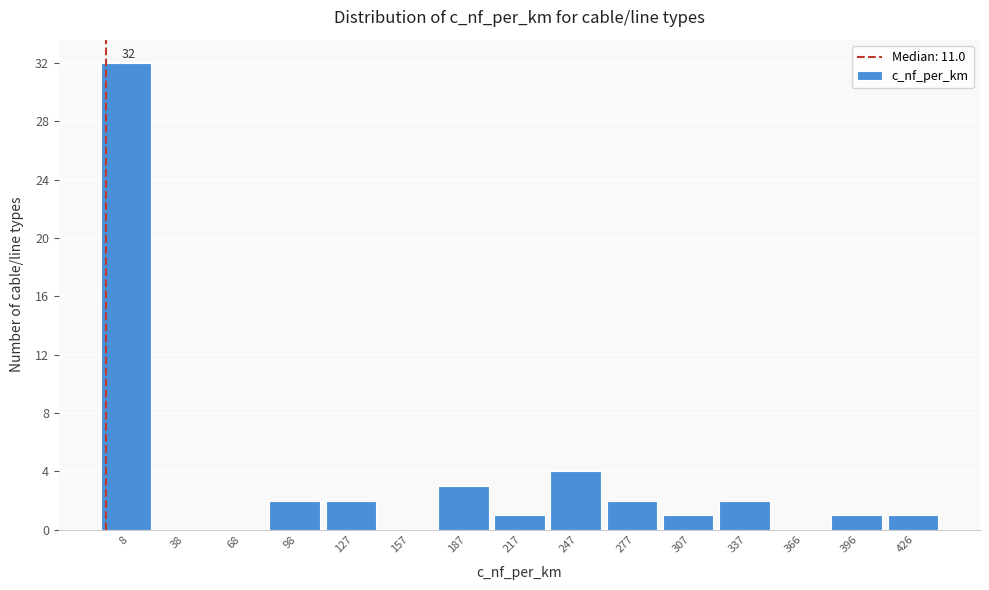

Reading left to right, list all the values displayed in this chart.

8=32	38=0	68=0	98=2	127=2	157=0	187=3	217=1	247=4	277=2	307=1	337=2	366=0	396=1	426=1